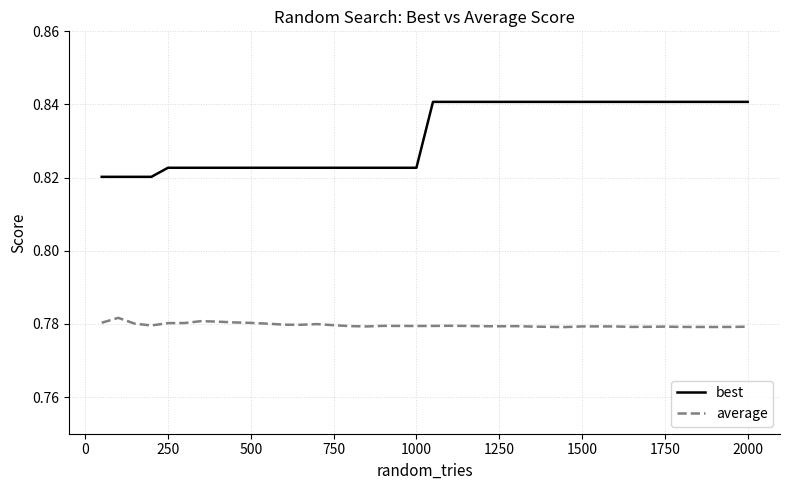

Which series has the widest spread of values?

best